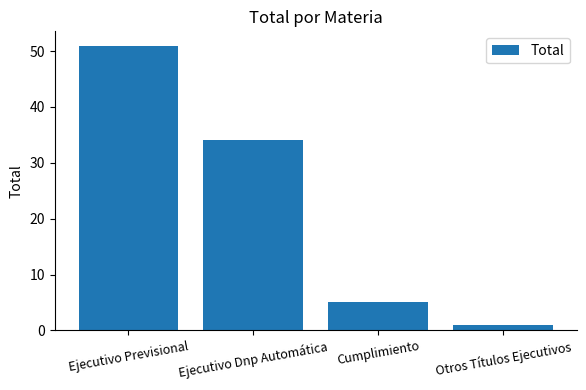

What position from the right is Ejecutivo Dnp Automática?

3